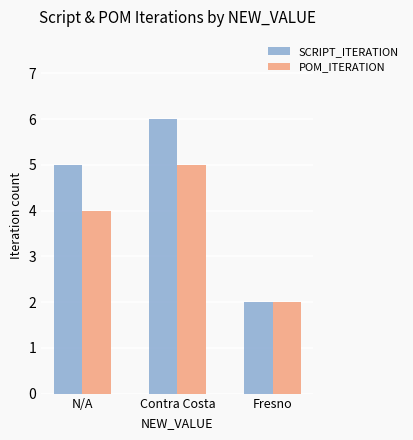

What is the value of the SCRIPT_ITERATION bar at the 3rd from the left?

2